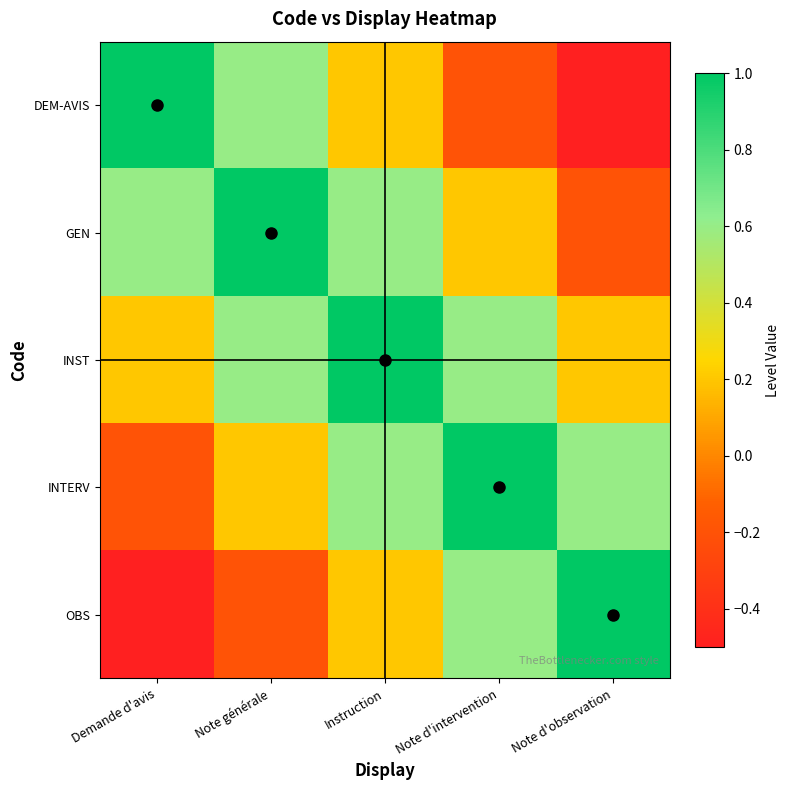

Reading left to right, list all the values displayed in this chart.

DEM-AVIS: Demande d'avis=1.0	Note générale=0.6	Instruction=0.2	Note d'intervention=-0.2	Note d'observation=-0.6
GEN: Demande d'avis=0.6	Note générale=1.0	Instruction=0.6	Note d'intervention=0.2	Note d'observation=-0.2
INST: Demande d'avis=0.2	Note générale=0.6	Instruction=1.0	Note d'intervention=0.6	Note d'observation=0.2
INTERV: Demande d'avis=-0.2	Note générale=0.2	Instruction=0.6	Note d'intervention=1.0	Note d'observation=0.6
OBS: Demande d'avis=-0.6	Note générale=-0.2	Instruction=0.2	Note d'intervention=0.6	Note d'observation=1.0